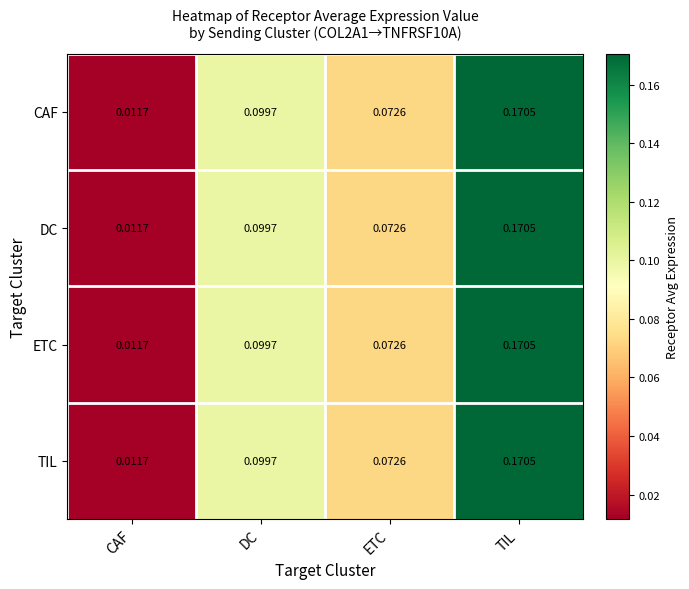

Rank the categories by DC value from highest to lowest.

TIL, DC, ETC, CAF